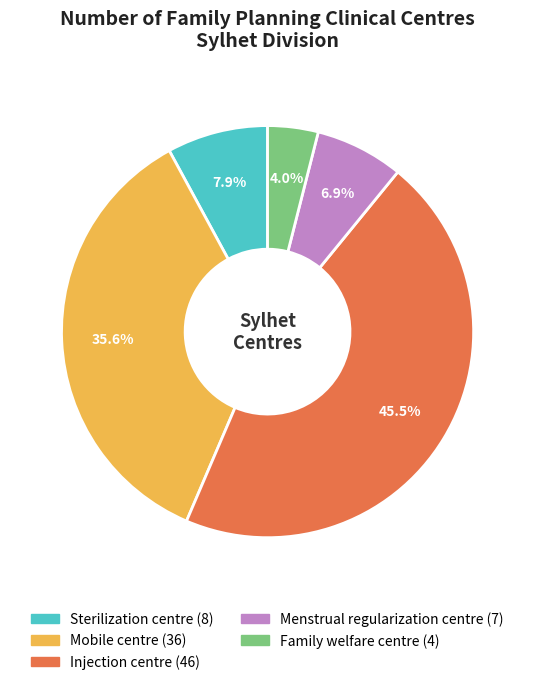

To the nearest percent, what percentage of the pie is Menstrual regularization centre?

7%